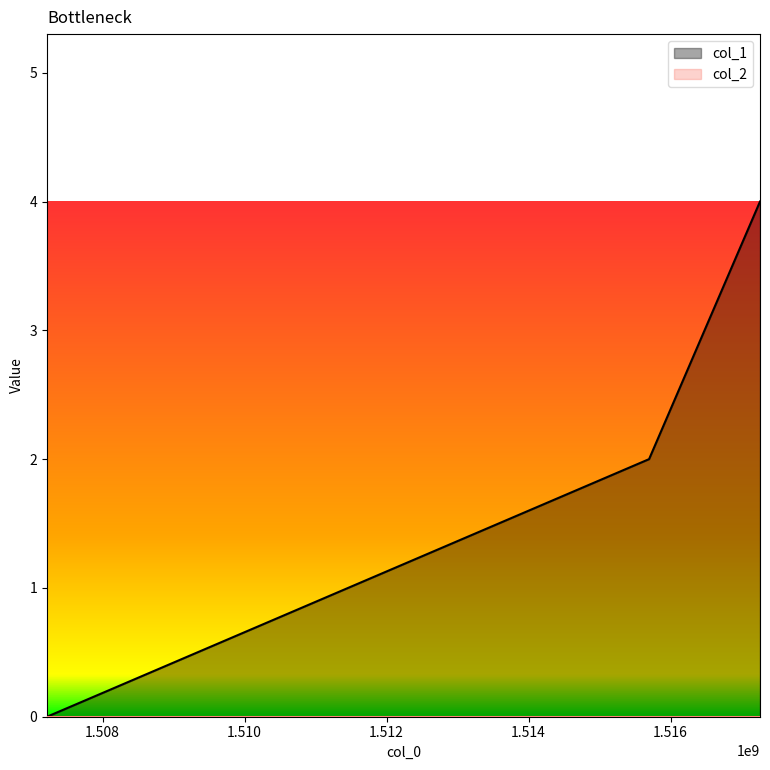

What is the difference between the maximum and second lowest values?

2